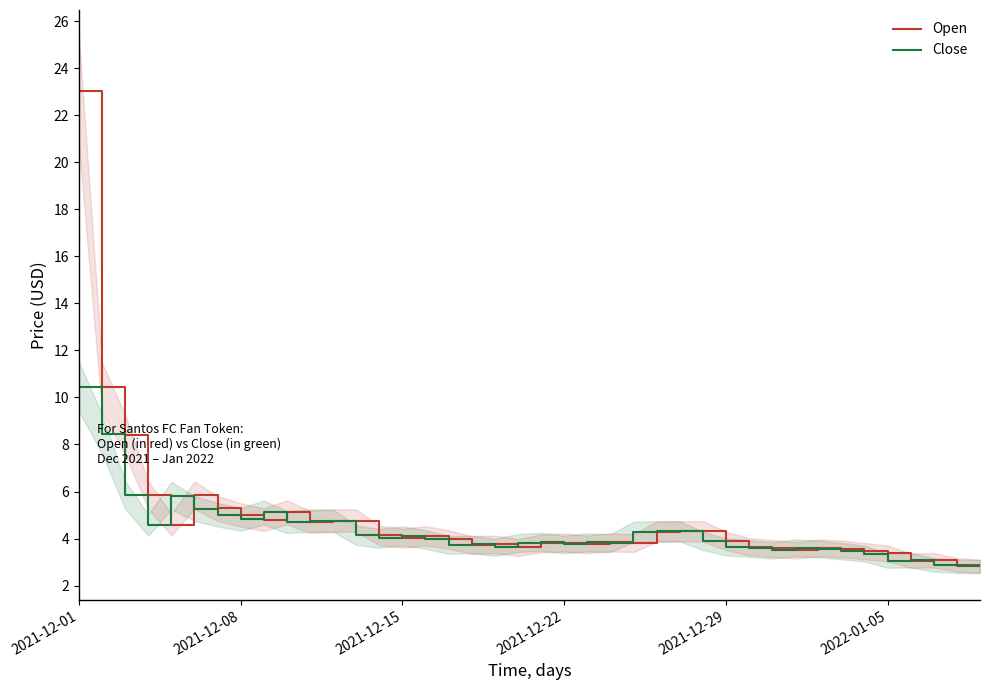

What is the sum of all Close values?

172.3